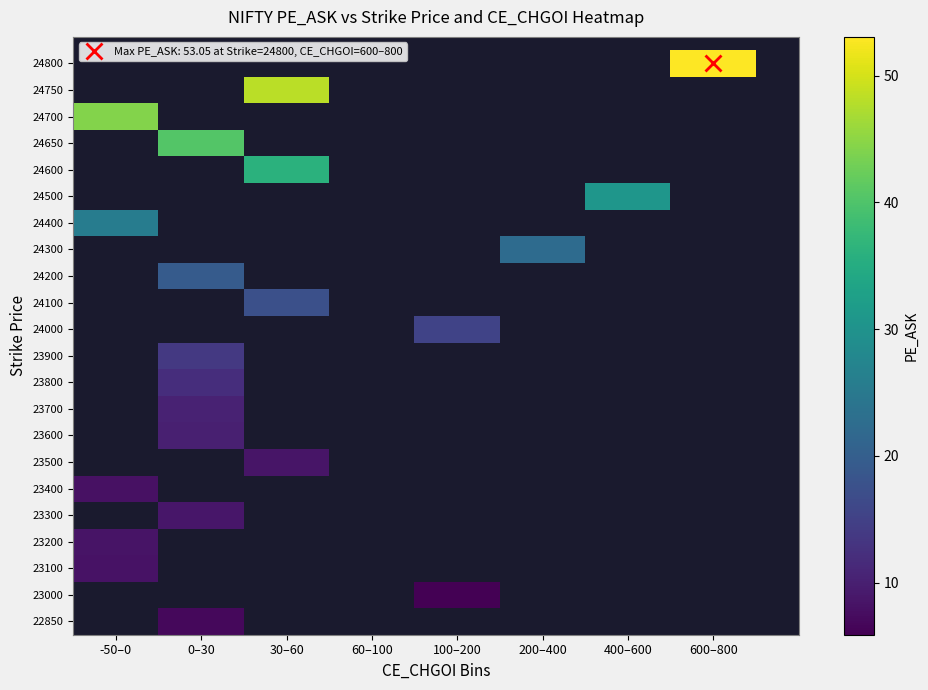

Which label corresponds to the largest value in the chart?

600–800